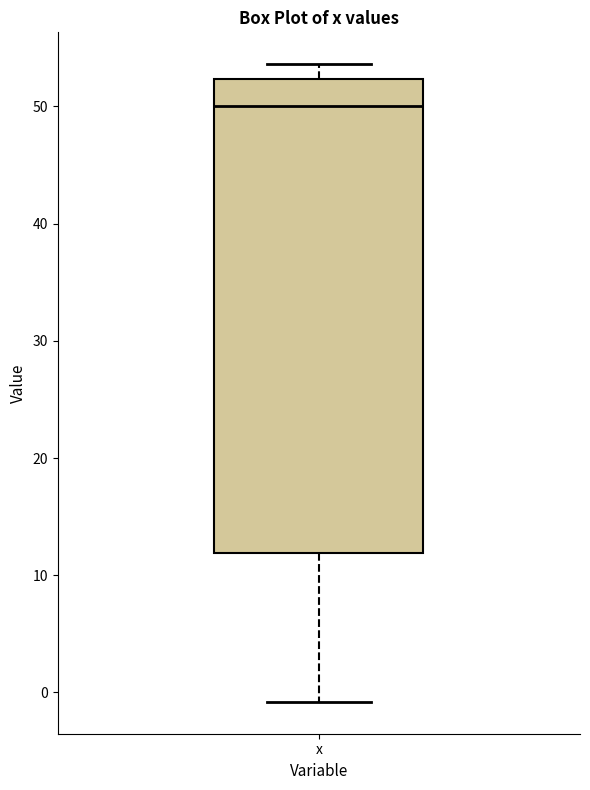

Where does the median line of the box for x sit on the y-axis? The values are not printed on the chart, so give them approximately, as read against the axis.

50